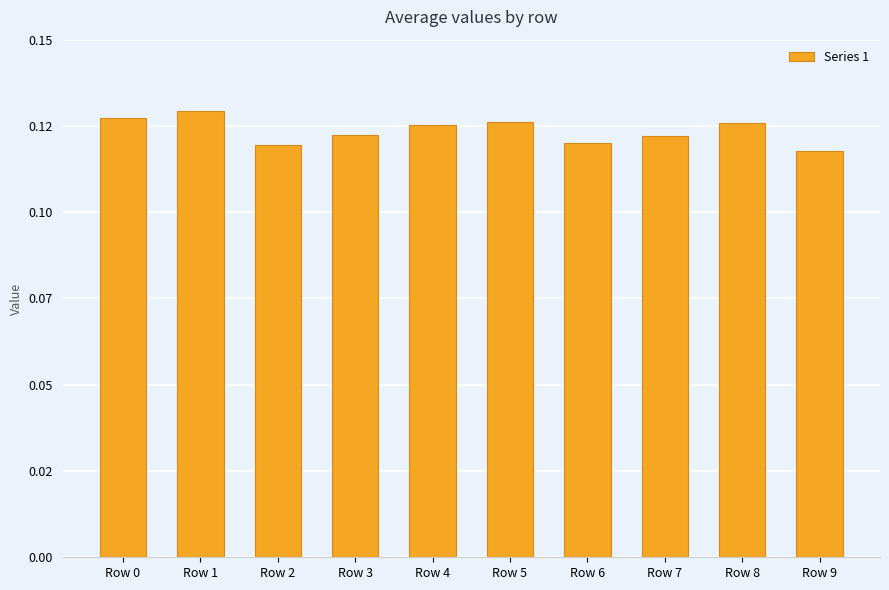

What is the smallest value displayed?

0.1